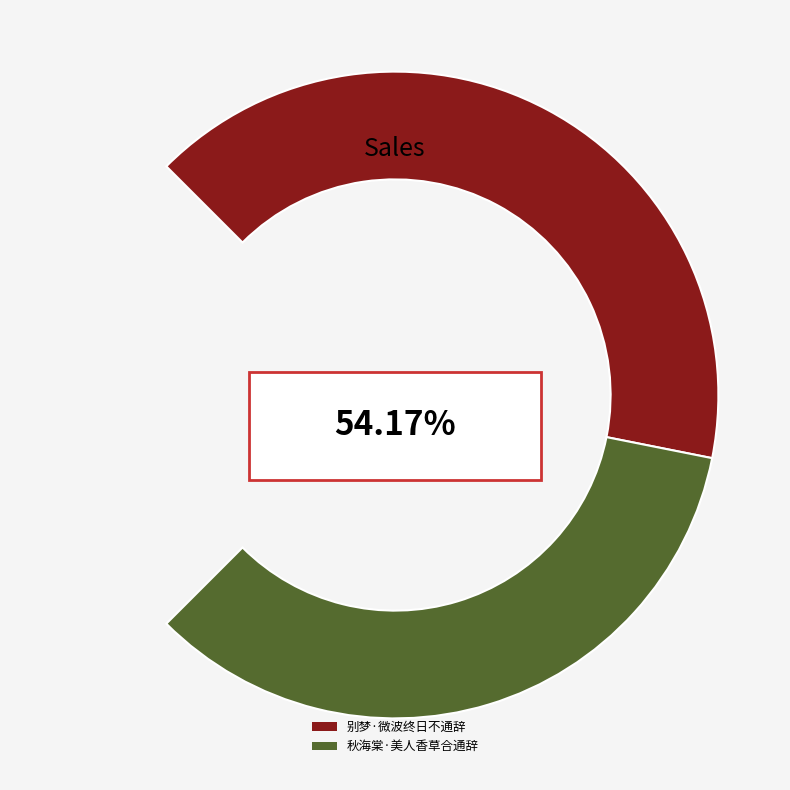

To the nearest percent, what is the average slice percentage?

50%